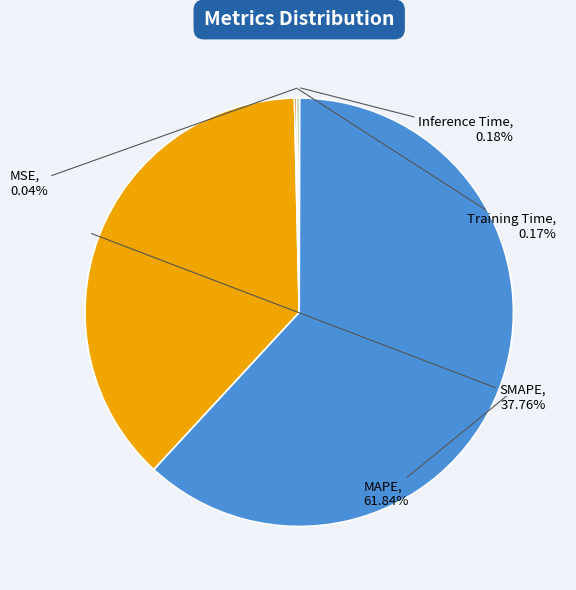

To the nearest percent, what is the difference between the largest and smallest slice percentages?

62%